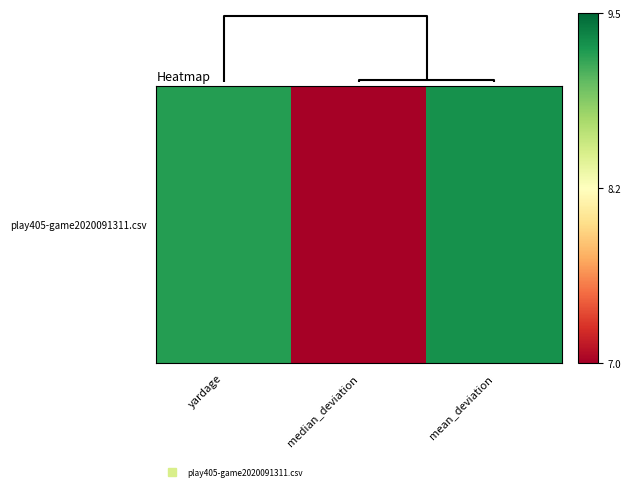

What is the greatest value displayed?

9.3